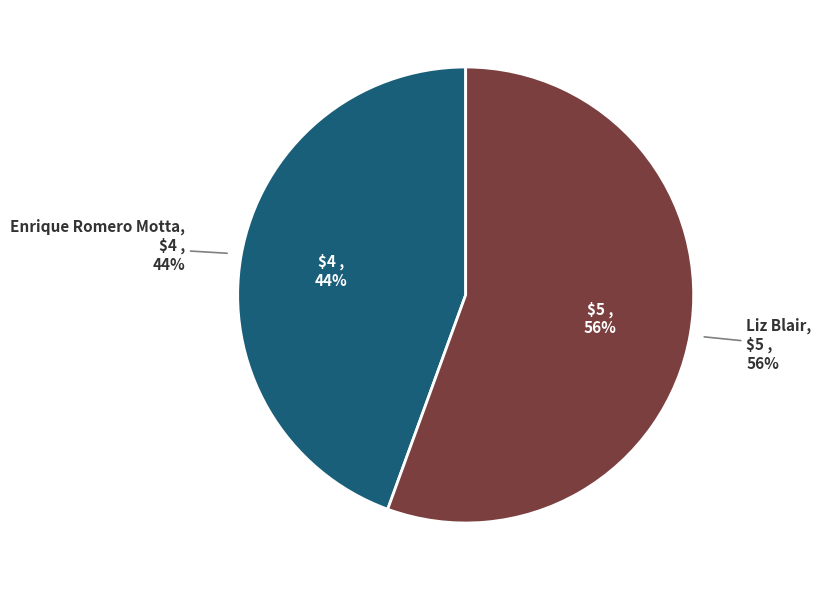

What is the total percentage of Enrique Romero Motta and Liz Blair?

100.0%